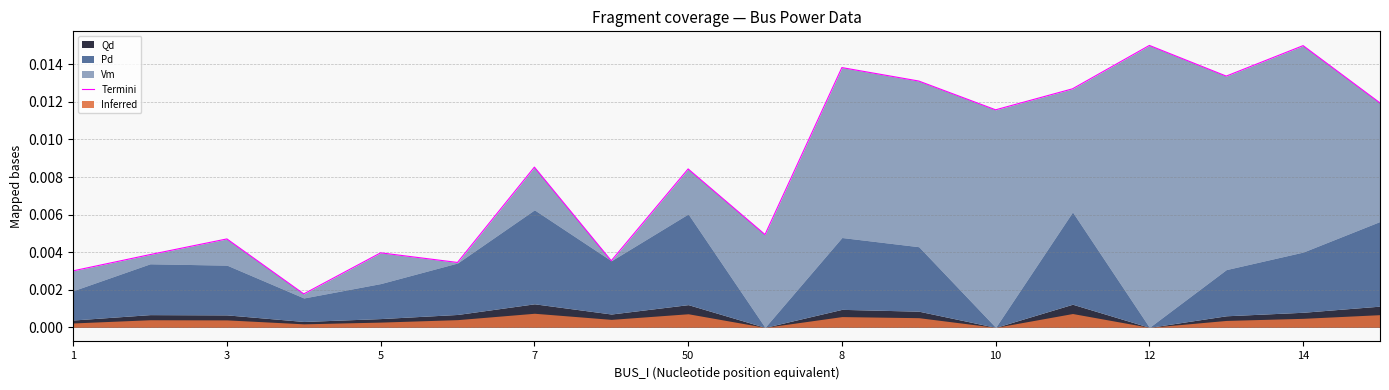

How many values are between 0 and 1?

18